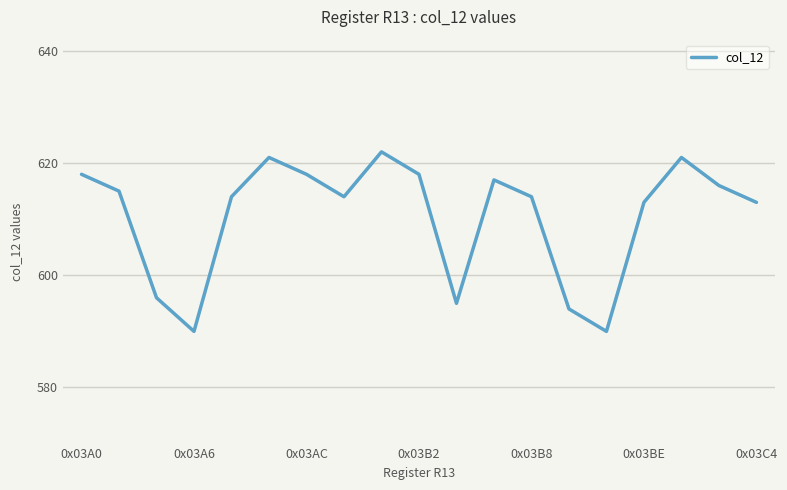

What is the smallest value displayed?

590